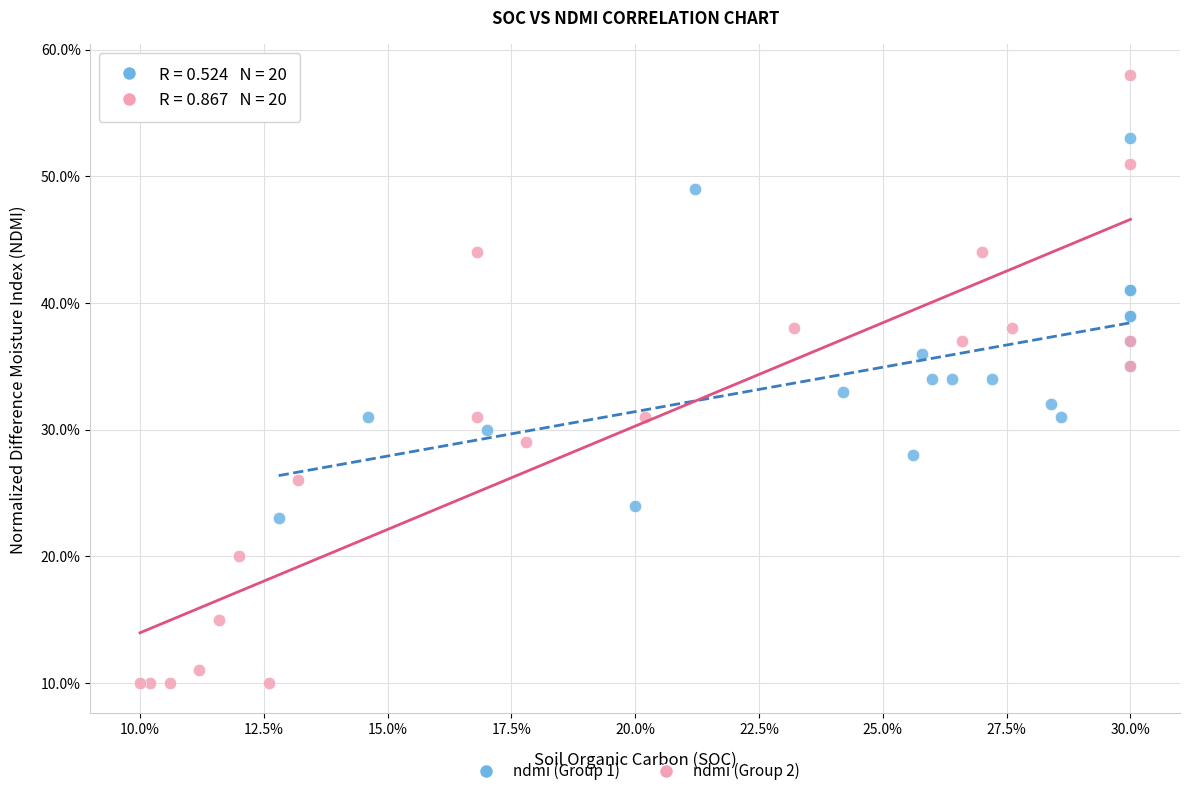

Which series reaches the maximum Y coordinate?

ndmi (Group 2)